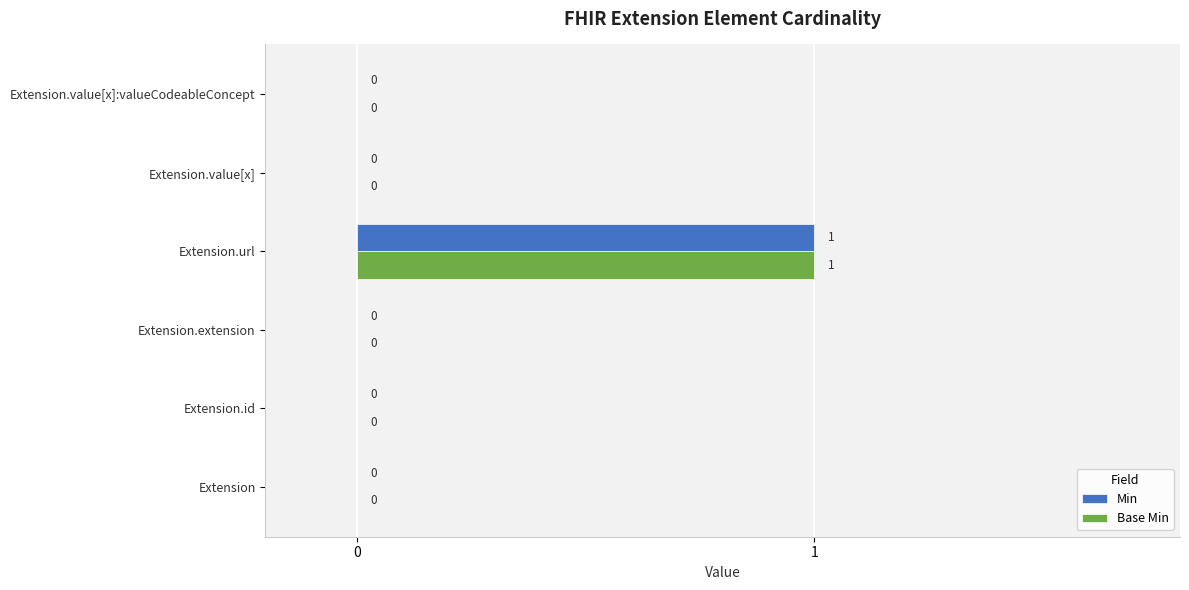

How many Min values are between 0 and 1?

6